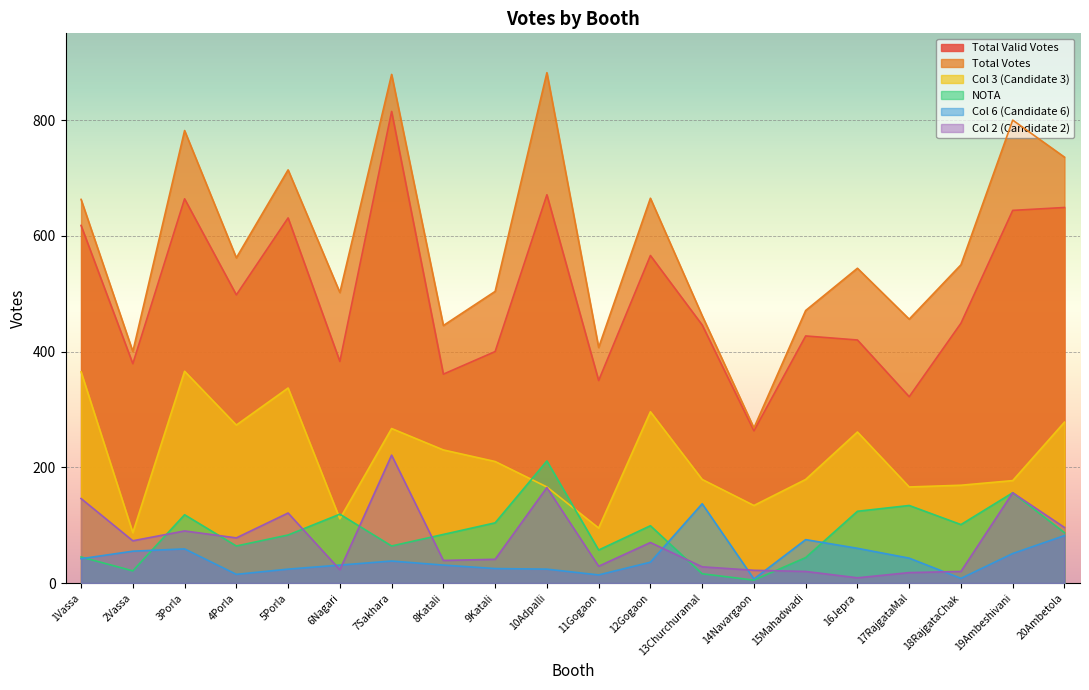

True or false: Col3 has a value of 57 at 11Gogaon.

False